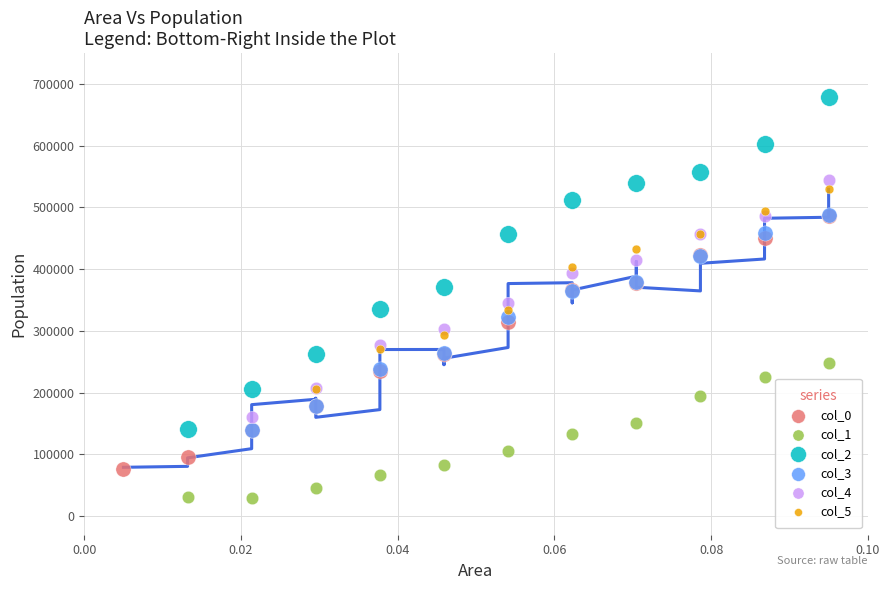

Which series has the largest Y range (max minus min)?

col_2